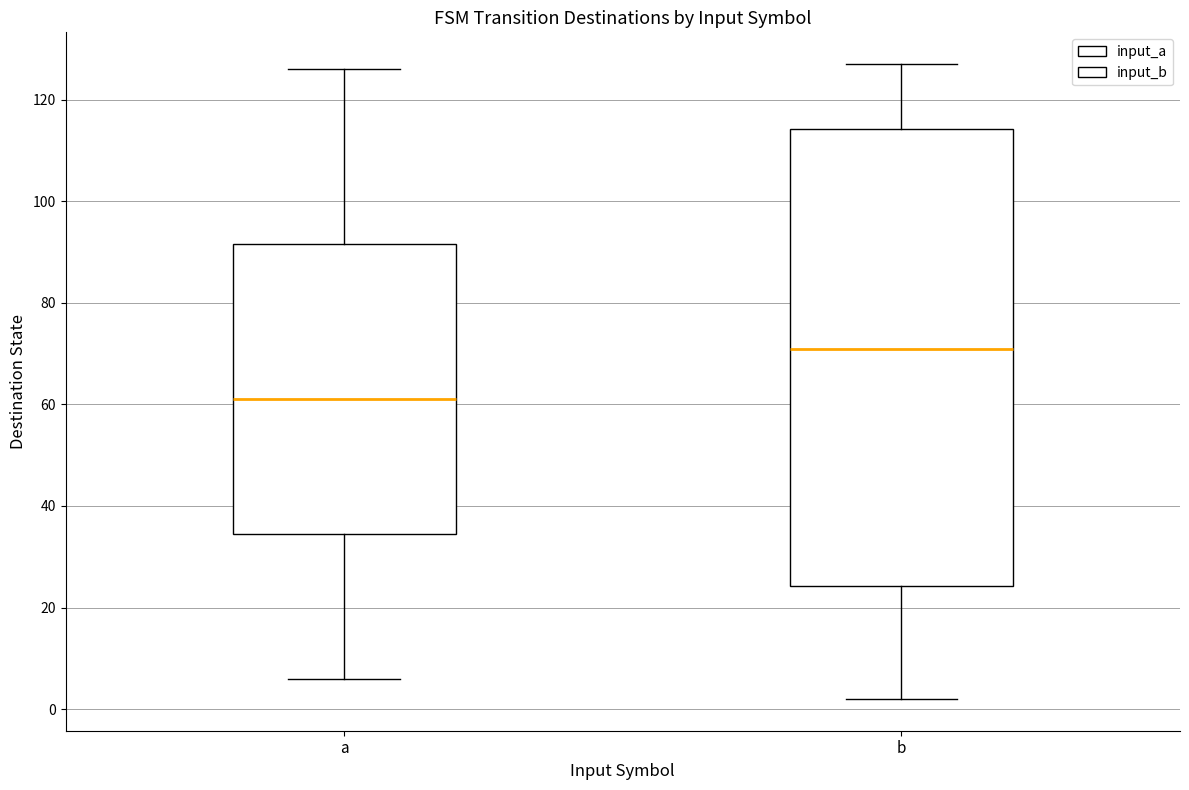

Comparing the boxes themselves (not the whiskers), which one is the tallest?

b